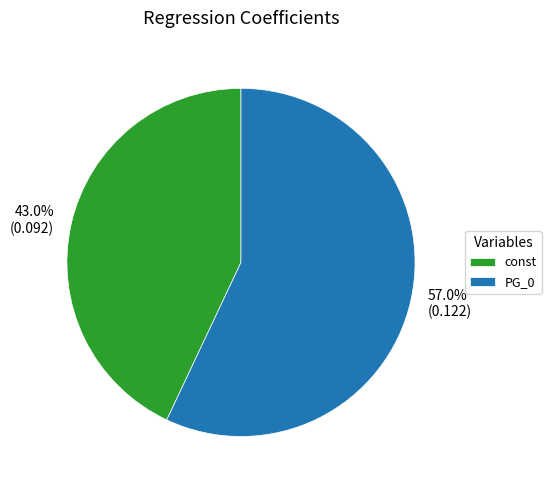

Which slice is the largest?

PG_0